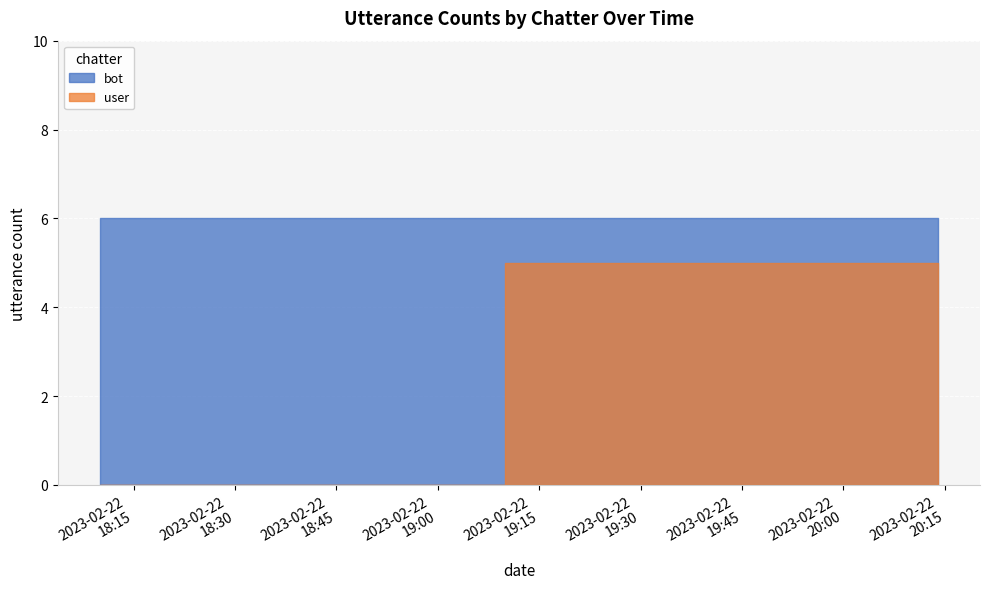

List the series in order of their overall mean, lowest first.

user, bot